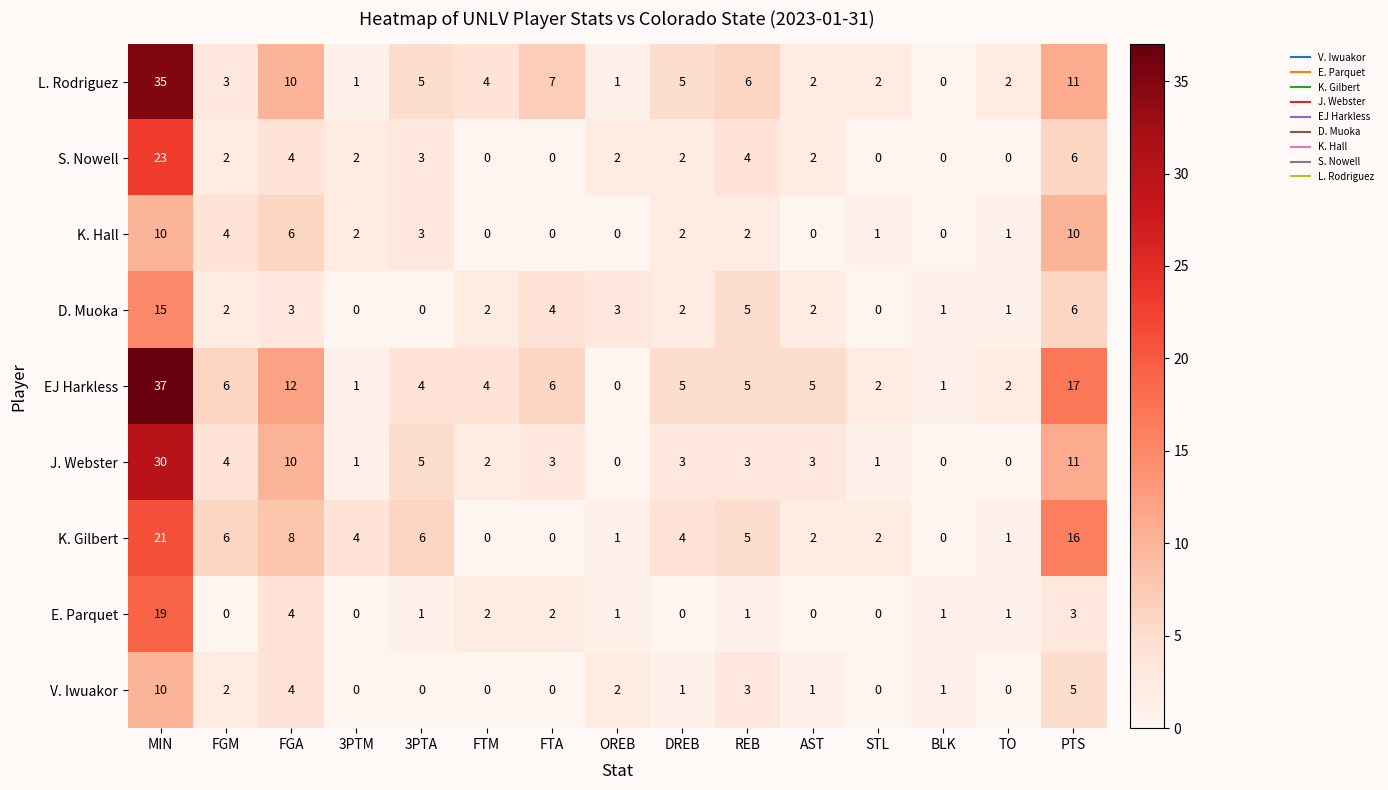

Where does the EJ Harkless series first go above 5?

MIN